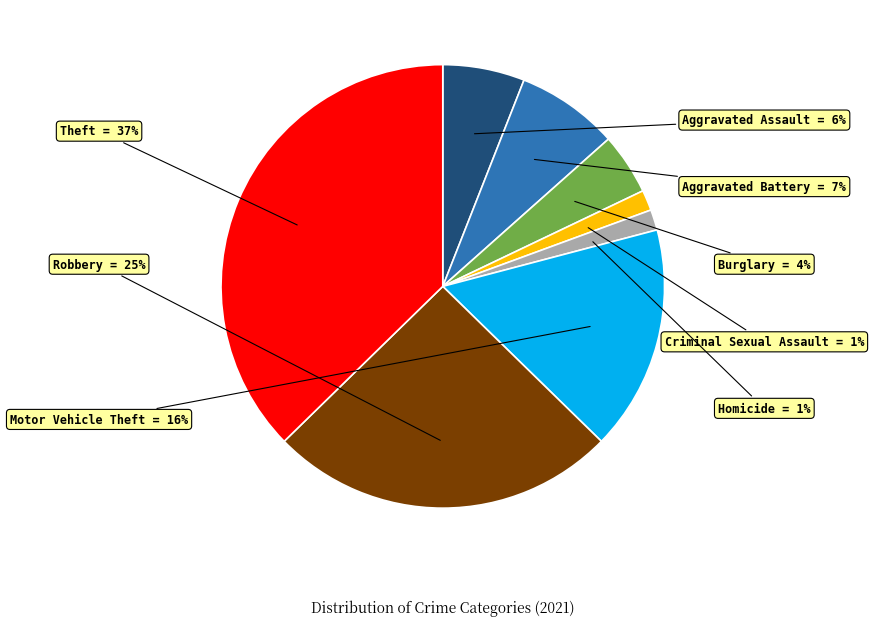

Is the sum of Homicide and Burglary greater than half?

No